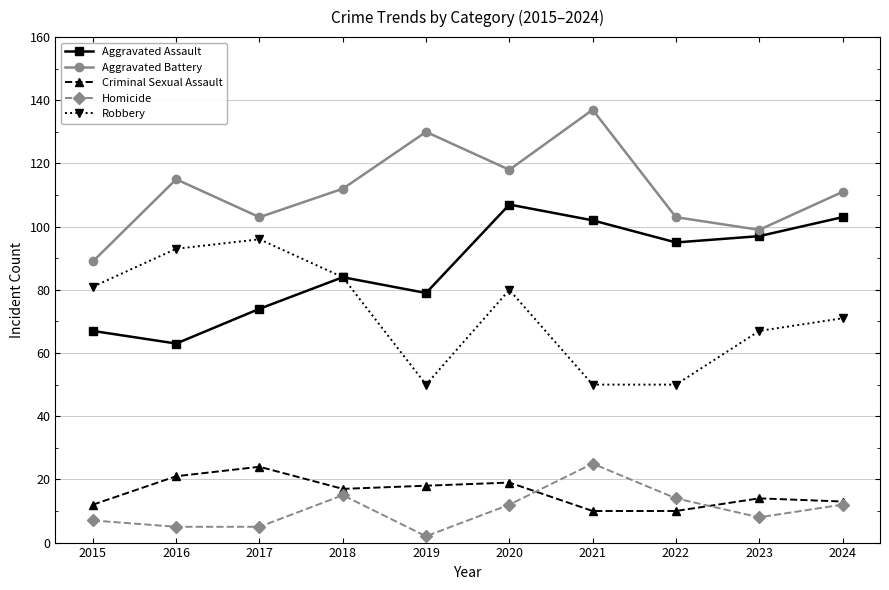

At how many categories does at least one series exceed 92?

9